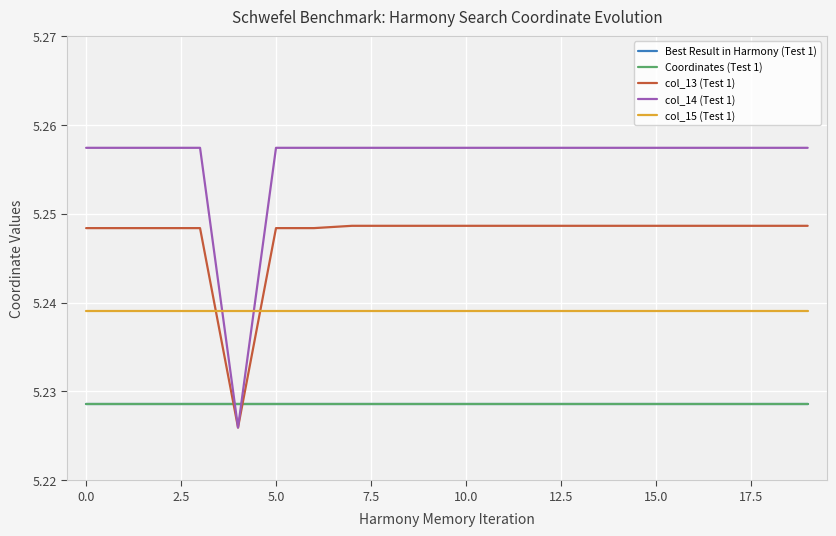

Rank the series by their maximum value, from lowest to highest.

Best Result in Harmony (Test 1), Coordinates (Test 1), col_15 (Test 1), col_13 (Test 1), col_14 (Test 1)